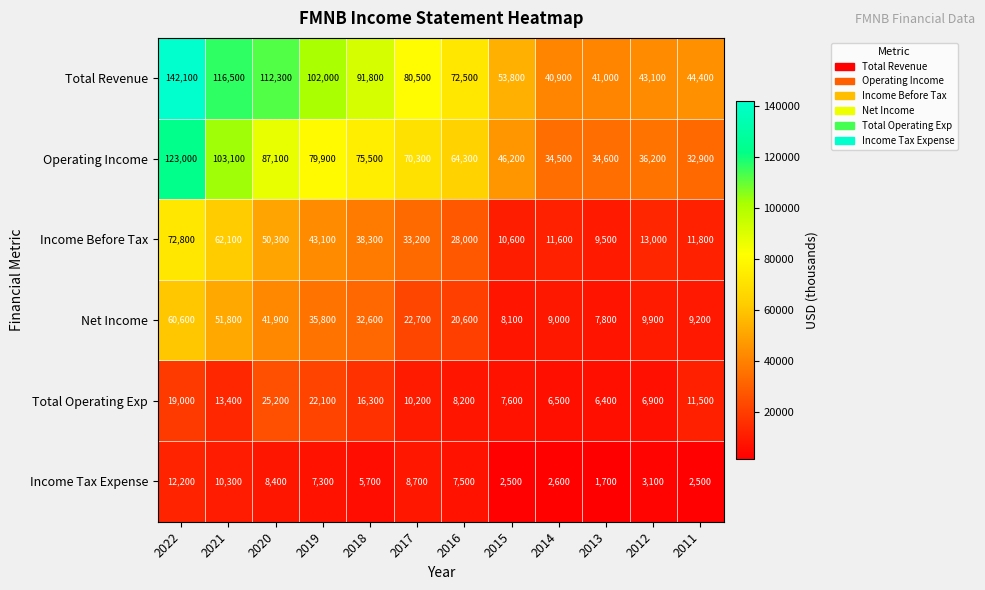

True or false: Income Tax Expense has a value of 14951 at 2020.

False